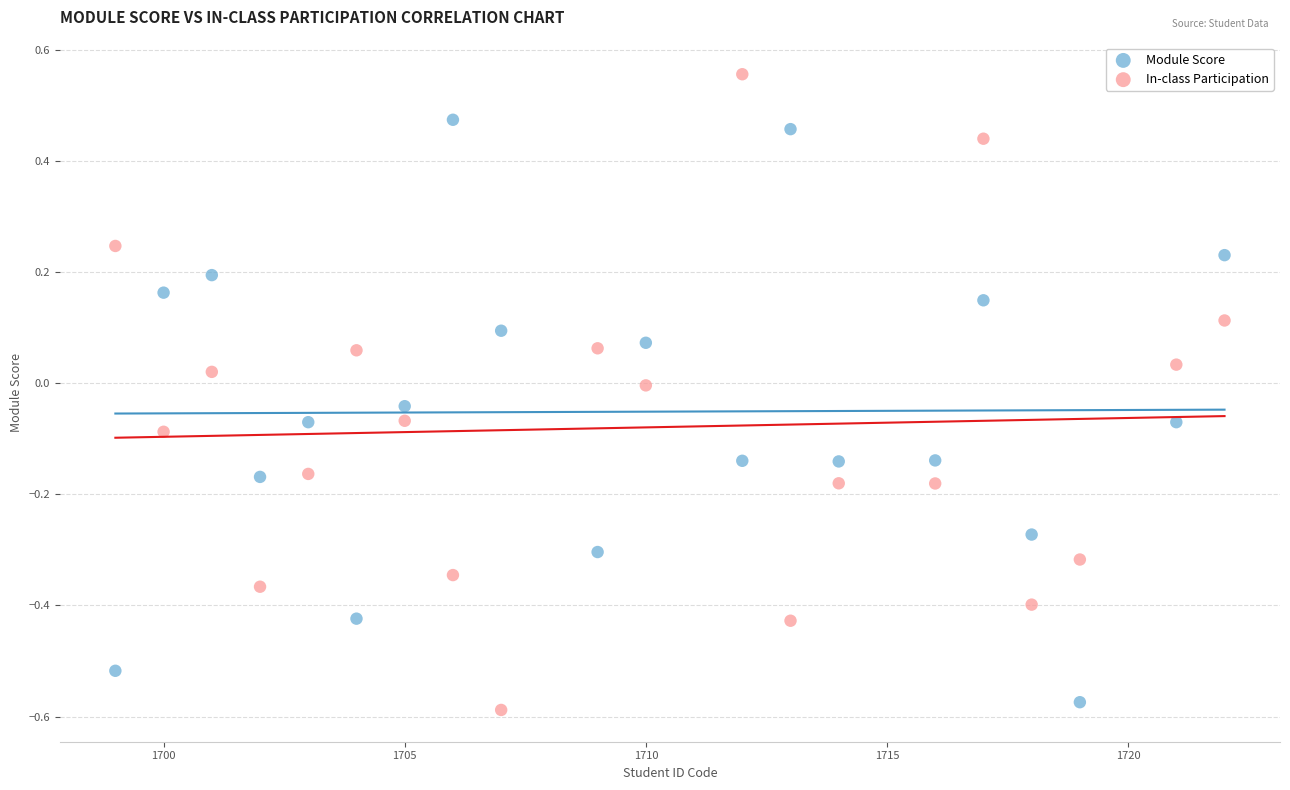

Which series contains the lowest Y value?

In-class Participation